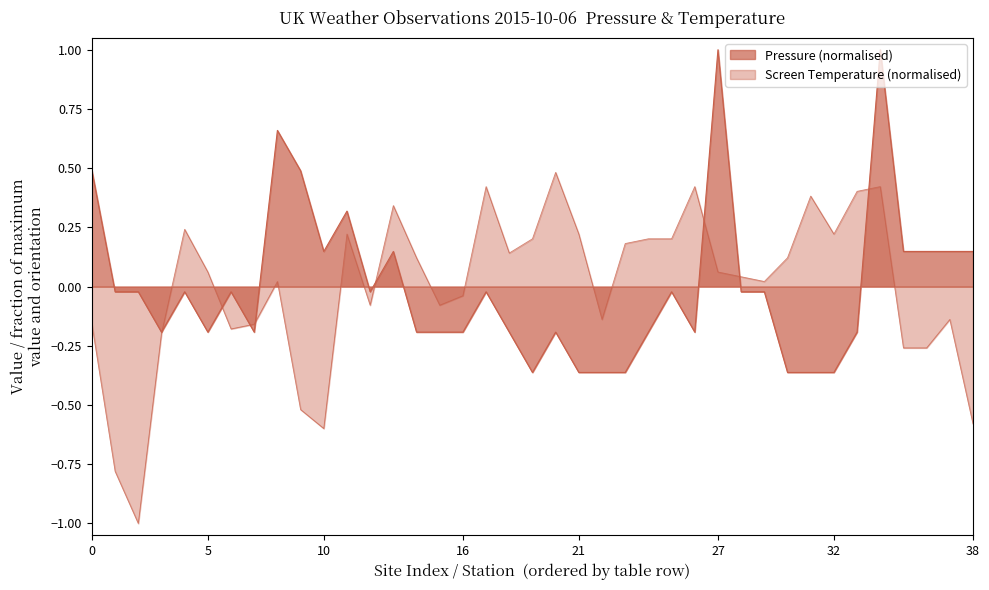

How many interior local peaks does the Pressure series have?

10